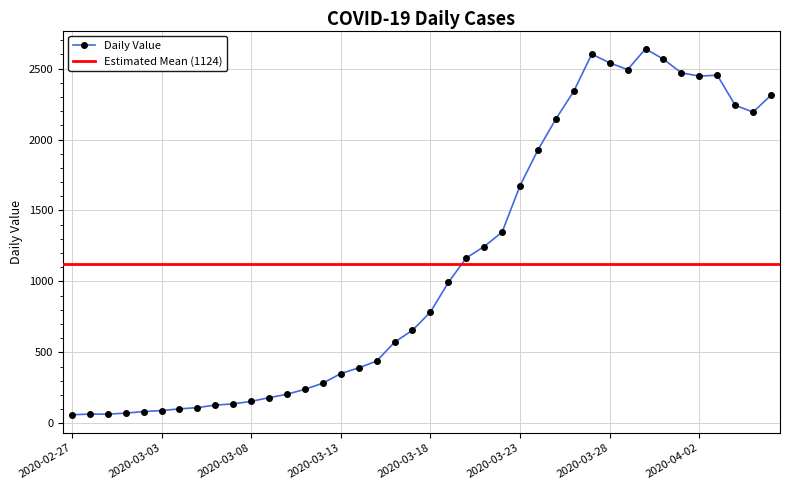

True or false: the data shows 733 at 2020-03-31.

False